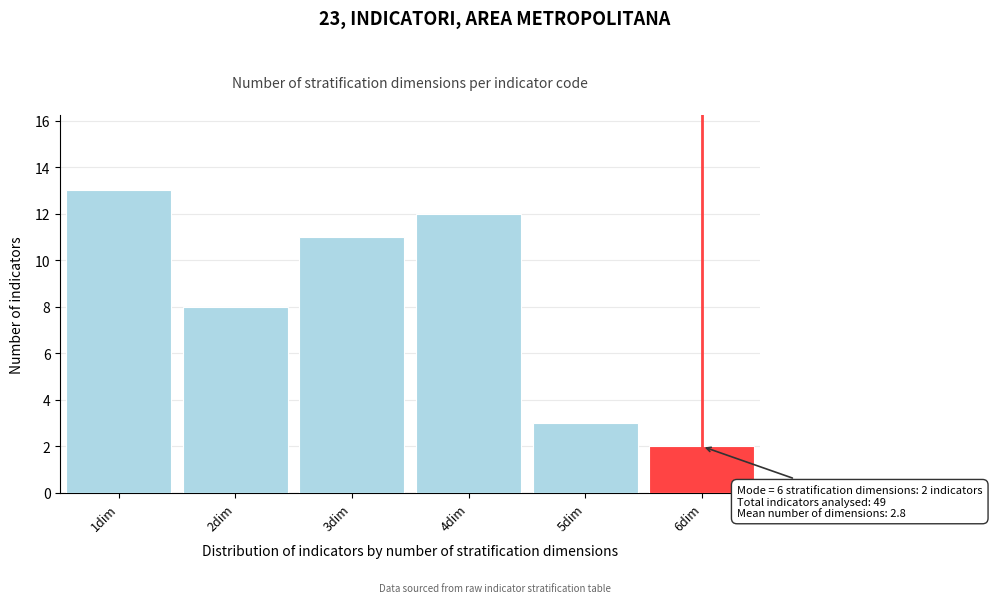

Over which range of the x-axis is the bar tallest?

0.5 to 1.5